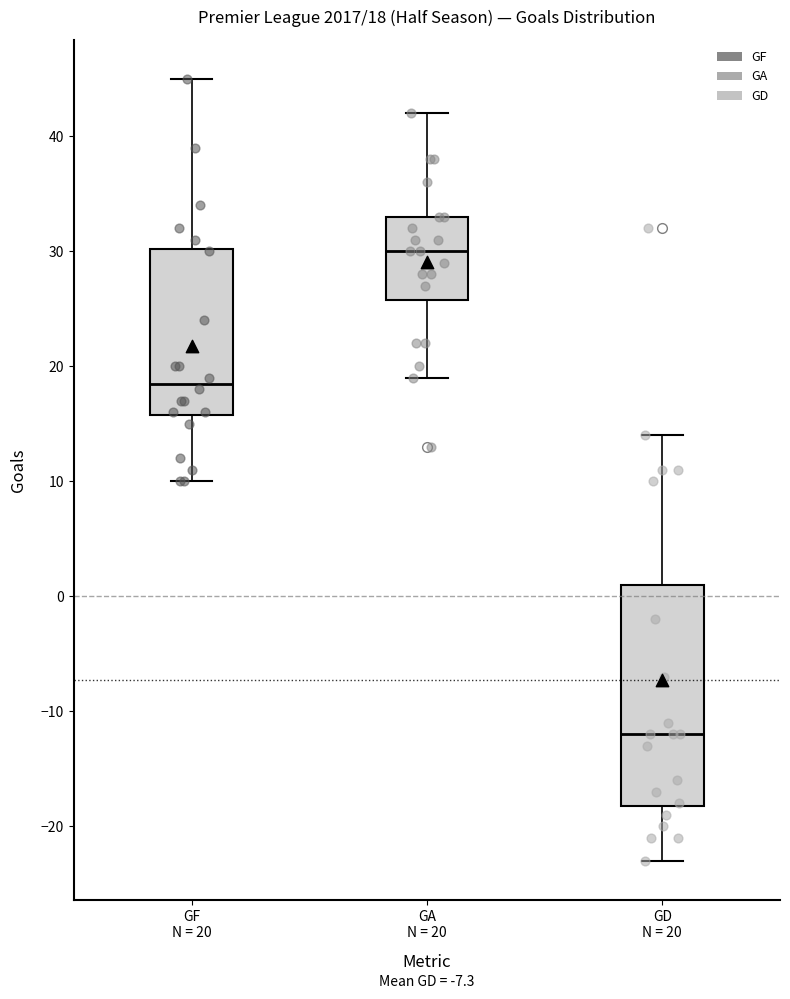

Which box is the tallest, from its lower edge to its upper edge?

GD N = 20